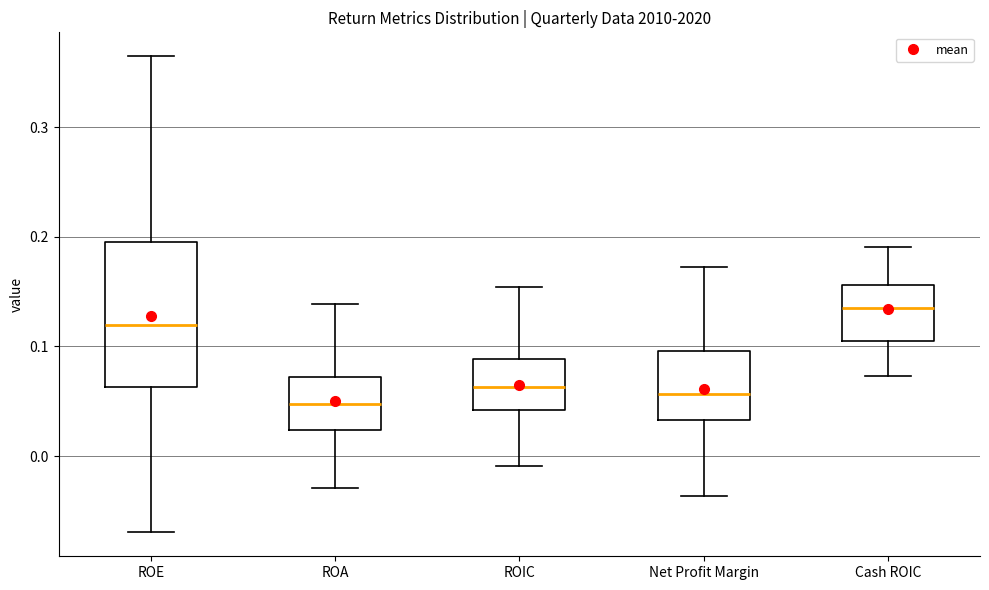

Reading left to right, read every box against the y-axis: the position of its median line, the range the box covers, and the ends of its whiskers. The values are not printed on the chart, so give them approximately, as read against the axis.

ROE: median 0.12, box 0.06 to 0.20, whiskers -0.07 to 0.36
ROA: median 0.05, box 0.02 to 0.07, whiskers -0.03 to 0.14
ROIC: median 0.06, box 0.04 to 0.09, whiskers -0.01 to 0.15
Net Profit Margin: median 0.06, box 0.03 to 0.10, whiskers -0.04 to 0.17
Cash ROIC: median 0.13, box 0.11 to 0.16, whiskers 0.07 to 0.19